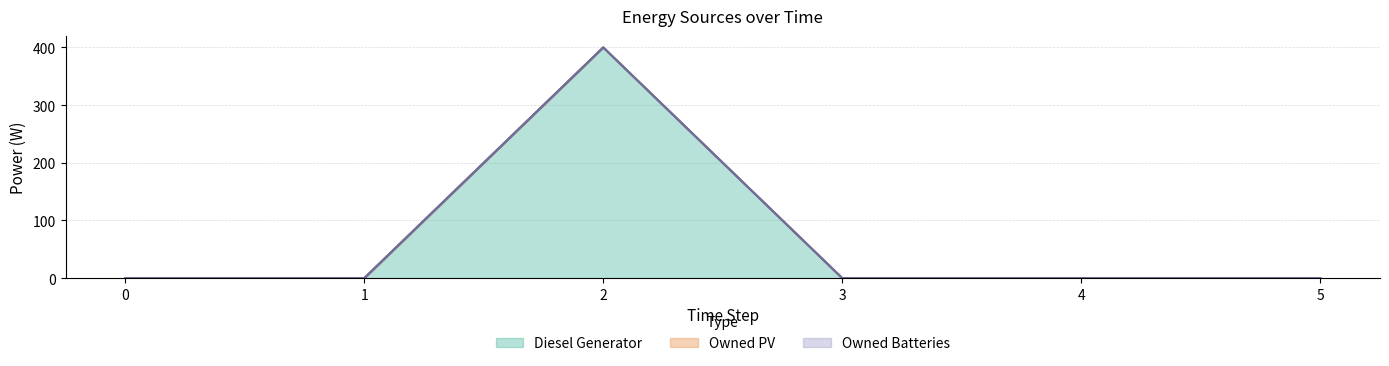

How many lines are shown in the chart?

3